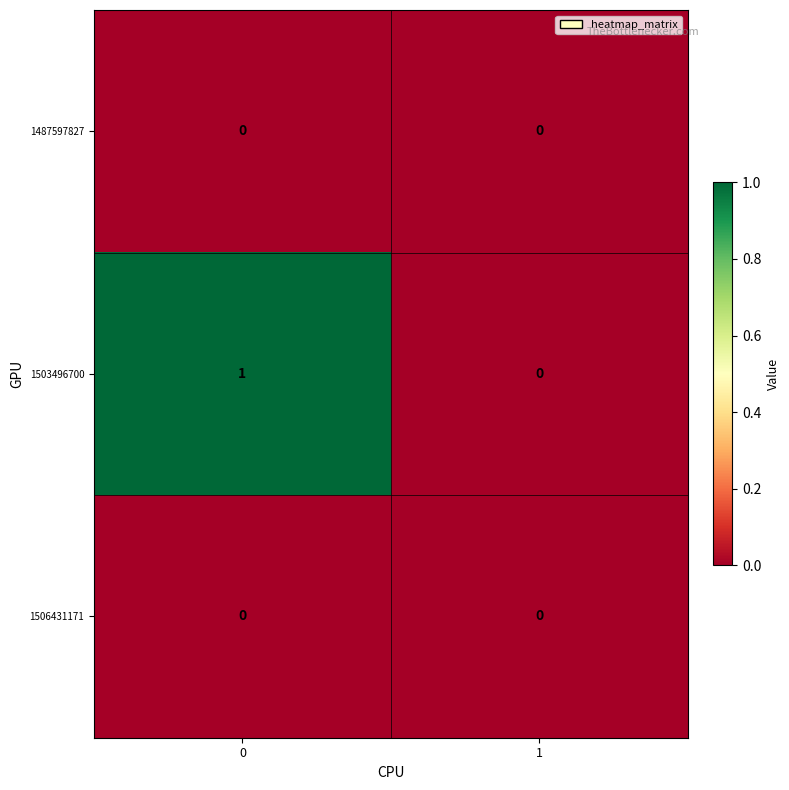

Which series has the largest total across all categories?

1503496700